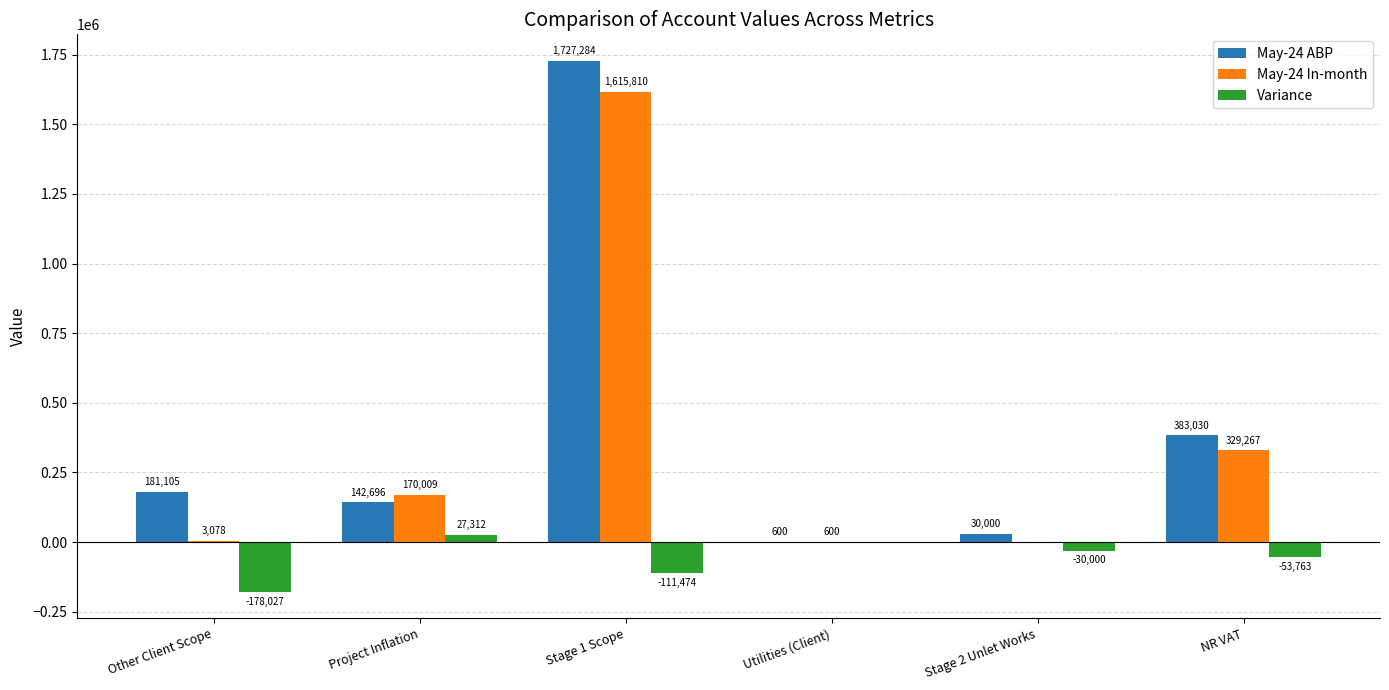

Which series changed the most between Utilities (Client) and NR VAT?

May-24 ABP